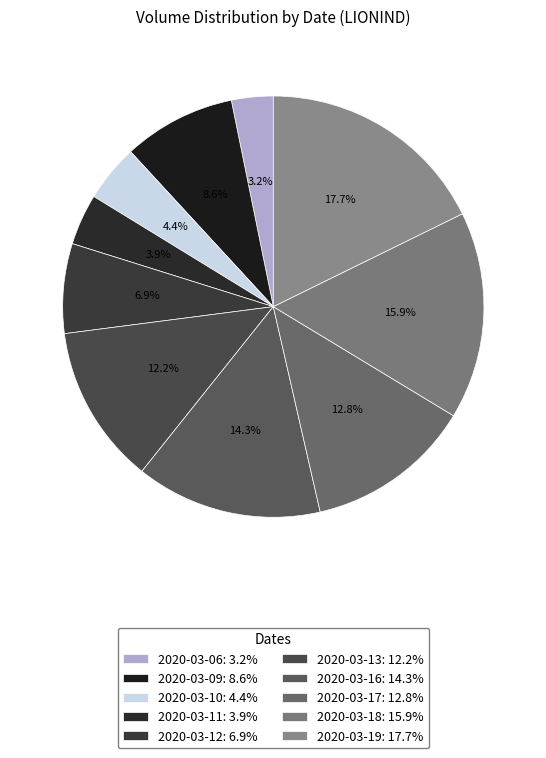

The 2020-03-06 slice represents 3% of the pie. True or false?

True